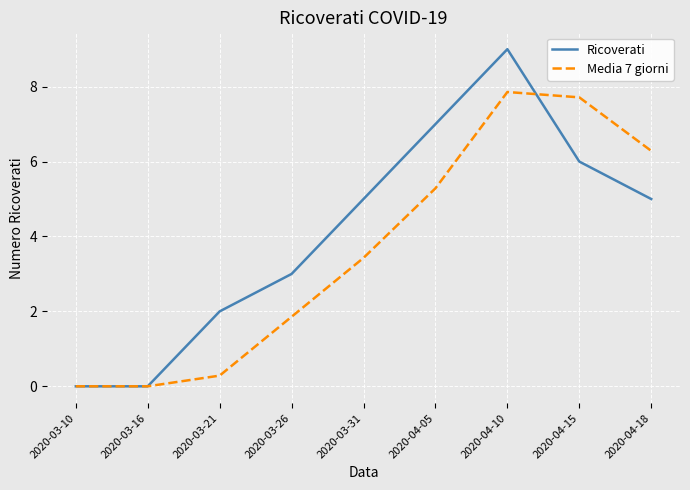

Which series has the largest total across all categories?

Ricoverati